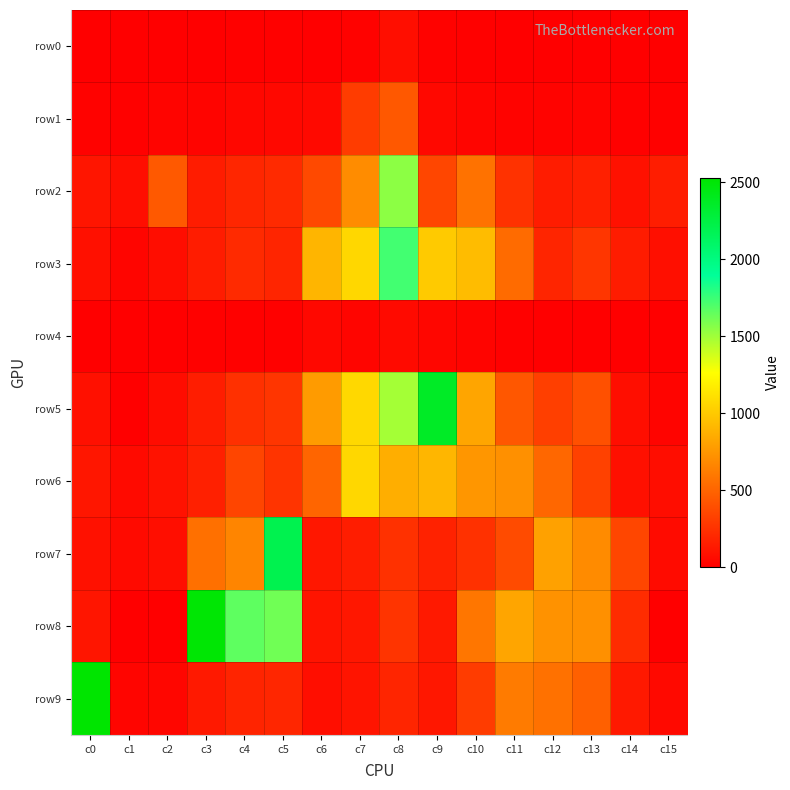

Reading left to right, extract all data points from this chart.

row0: c0=2	c1=2	c2=3	c3=6	c4=13	c5=10	c6=5	c7=15	c8=76	c9=15	c10=10	c11=3	c12=4	c13=3	c14=0	c15=0
row1: c0=19	c1=13	c2=27	c3=27	c4=40	c5=46	c6=50	c7=303	c8=444	c9=48	c10=30	c11=22	c12=24	c13=26	c14=13	c15=12
row2: c0=111	c1=75	c2=448	c3=145	c4=197	c5=213	c6=369	c7=700	c8=1546	c9=353	c10=571	c11=253	c12=148	c13=167	c14=89	c15=153
row3: c0=85	c1=34	c2=71	c3=148	c4=215	c5=192	c6=901	c7=1069	c8=1730	c9=1004	c10=937	c11=536	c12=188	c13=273	c14=147	c15=80
row4: c0=5	c1=4	c2=9	c3=12	c4=12	c5=10	c6=49	c7=32	c8=57	c9=38	c10=27	c11=12	c12=8	c13=9	c14=4	c15=4
row5: c0=85	c1=8	c2=66	c3=151	c4=244	c5=270	c6=771	c7=1074	c8=1486	c9=2369	c10=824	c11=436	c12=318	c13=400	c14=75	c15=25
row6: c0=116	c1=59	c2=96	c3=166	c4=346	c5=265	c6=506	c7=1067	c8=867	c9=904	c10=750	c11=717	c12=515	c13=327	c14=86	c15=72
row7: c0=93	c1=55	c2=78	c3=562	c4=664	c5=2201	c6=122	c7=150	c8=248	c9=177	c10=249	c11=377	c12=802	c13=695	c14=353	c15=62
row8: c0=112	c1=0	c2=6	c3=2503	c4=1660	c5=1618	c6=107	c7=120	c8=265	c9=132	c10=588	c11=820	c12=730	c13=716	c14=225	c15=0
row9: c0=2527	c1=34	c2=38	c3=130	c4=184	c5=194	c6=78	c7=104	c8=190	c9=122	c10=302	c11=613	c12=563	c13=482	c14=131	c15=52